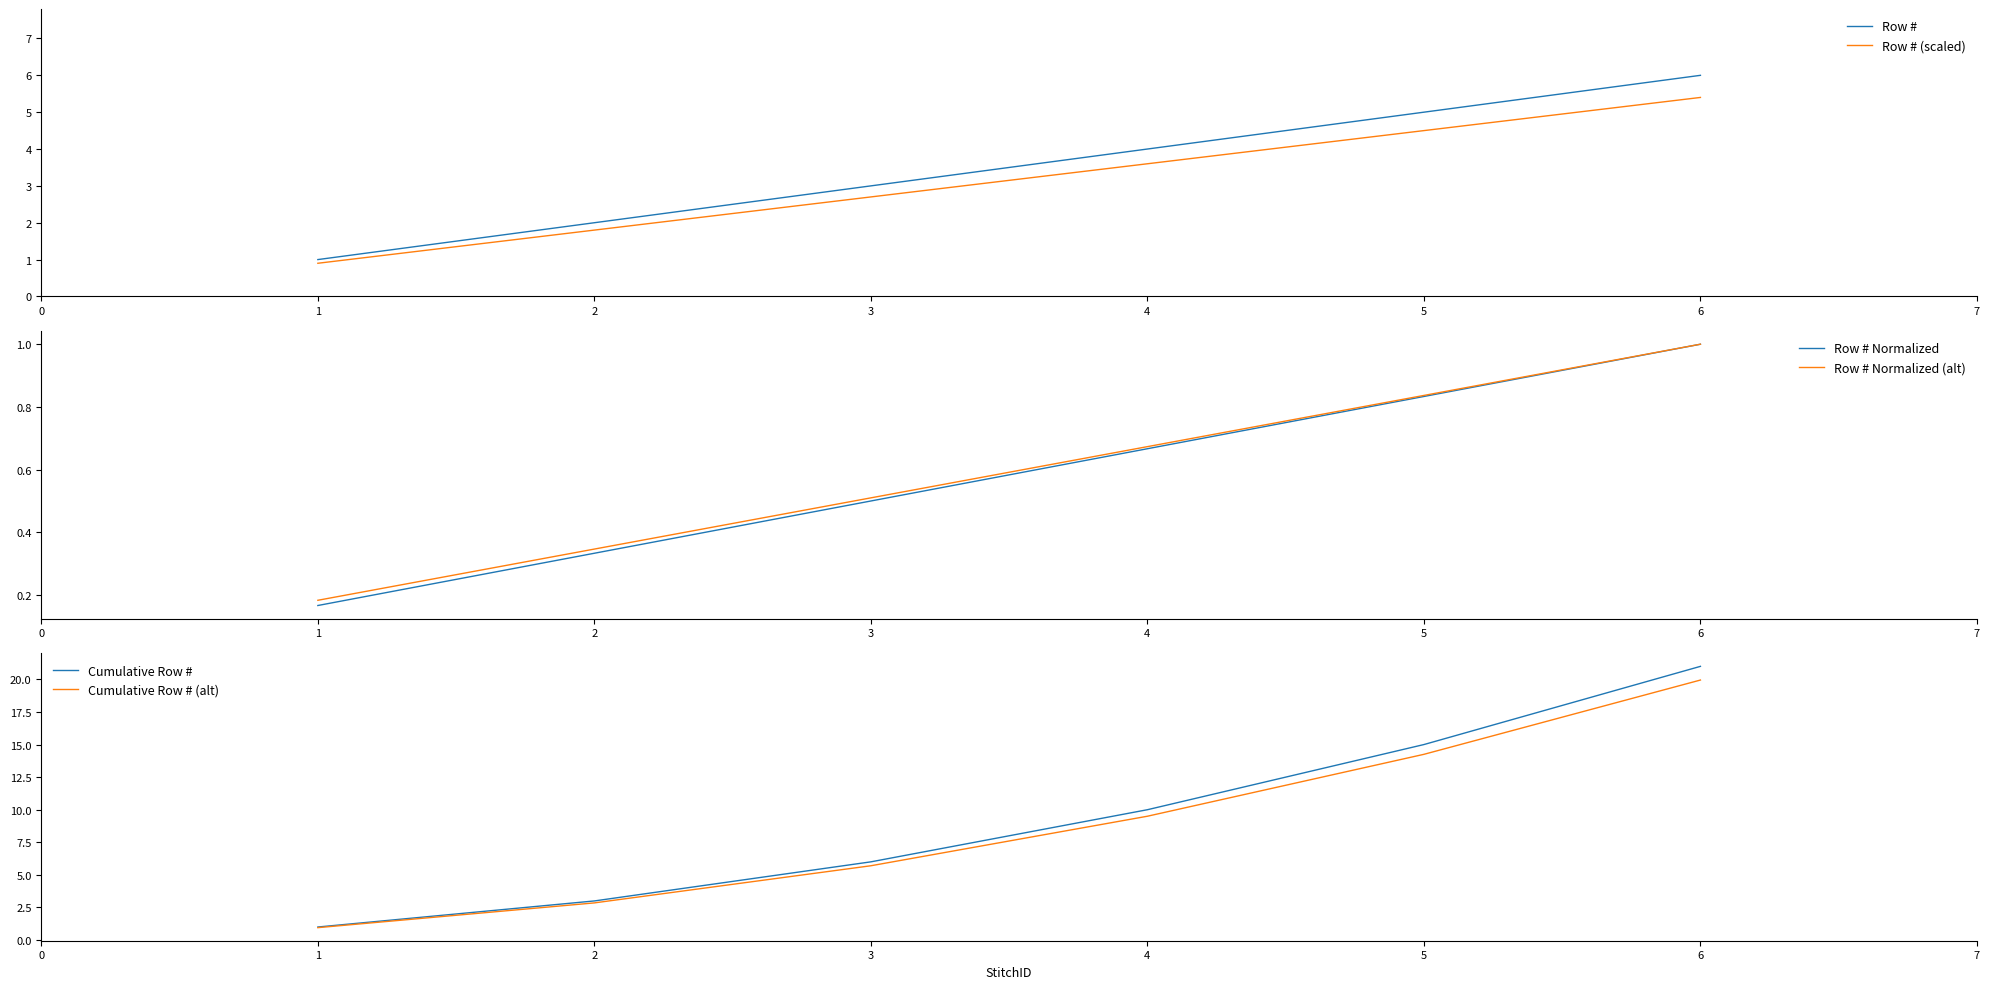

How many data points in Row # are above 4?

2